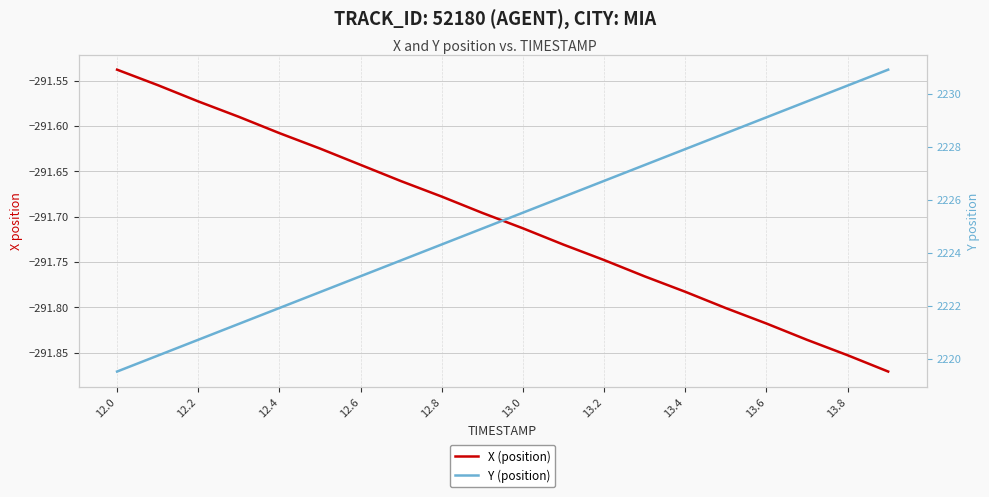

Which series has the widest spread of values?

Y (position)